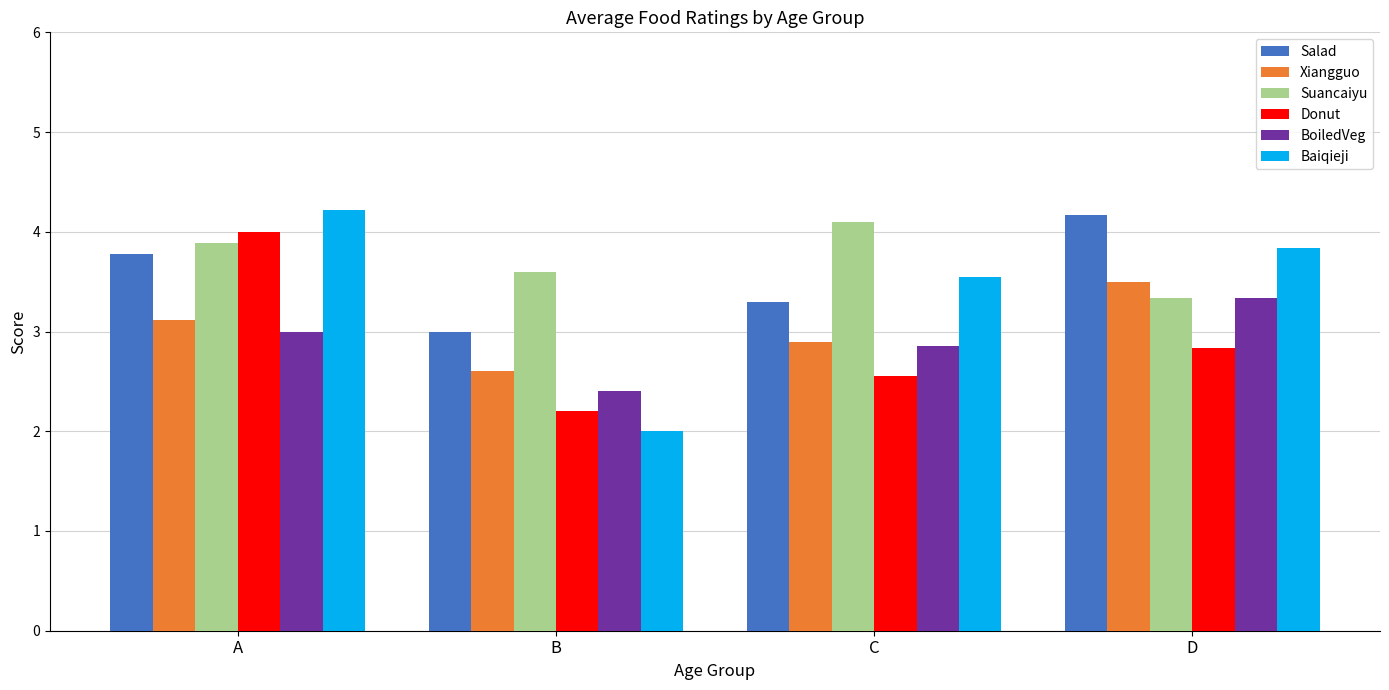

What is the sum of the BoiledVeg values at A and D?

6.3